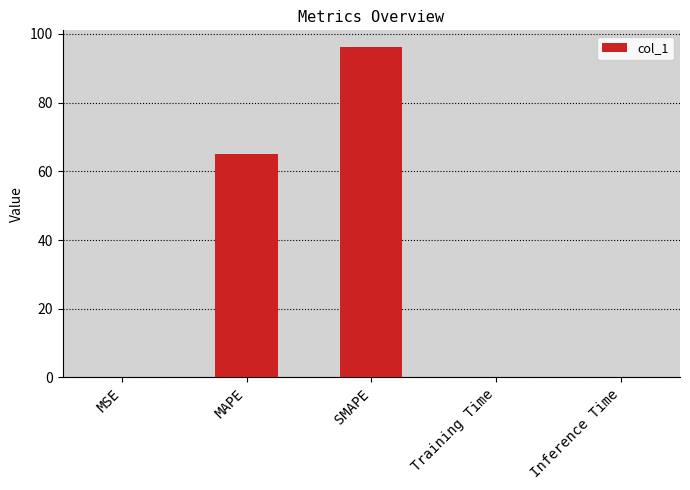

What is the sum of all values?

161.3